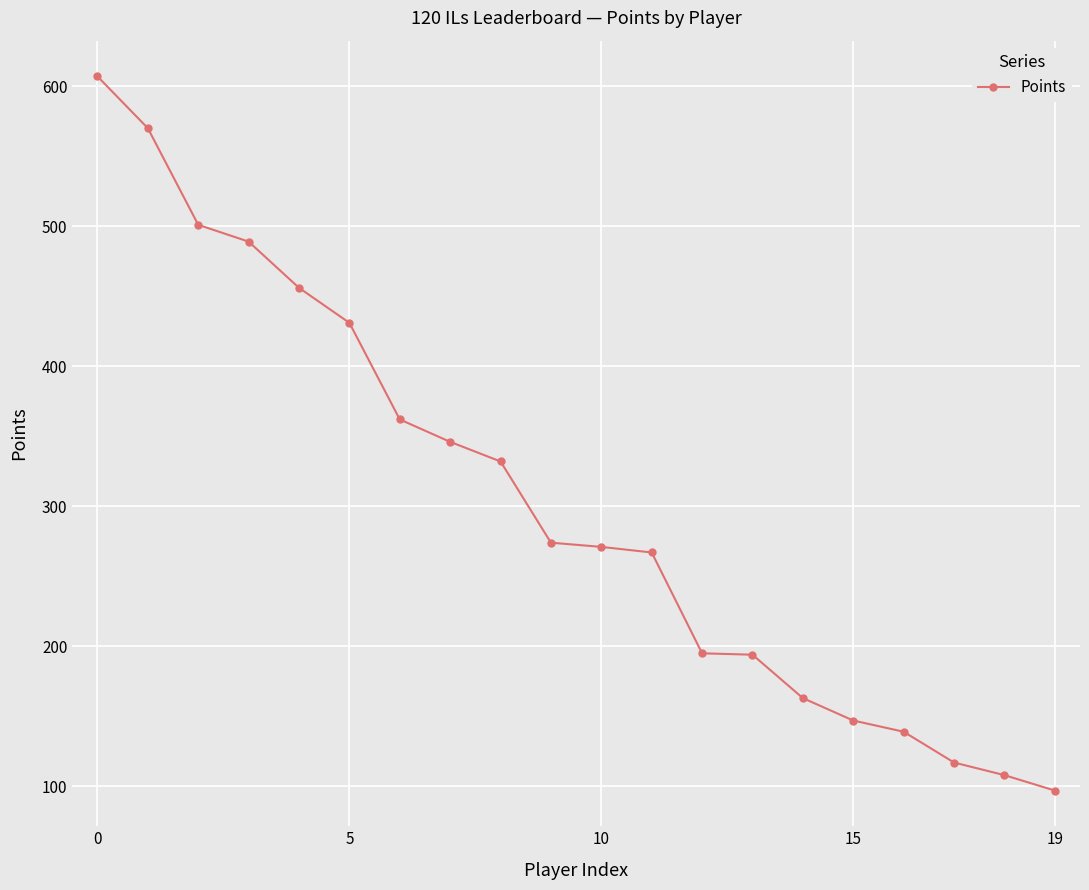

What is the greatest value displayed?

607